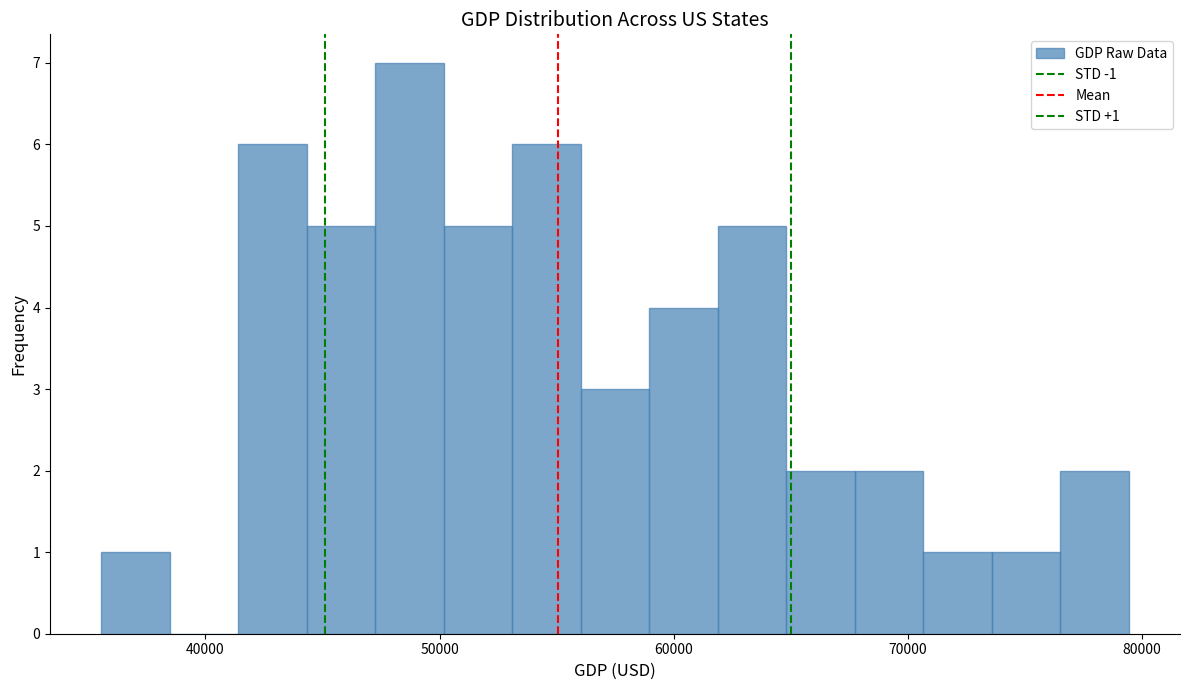

Around what value on the x-axis is the tallest bar? Give the approximate position of its centre, as read against the axis.

49000